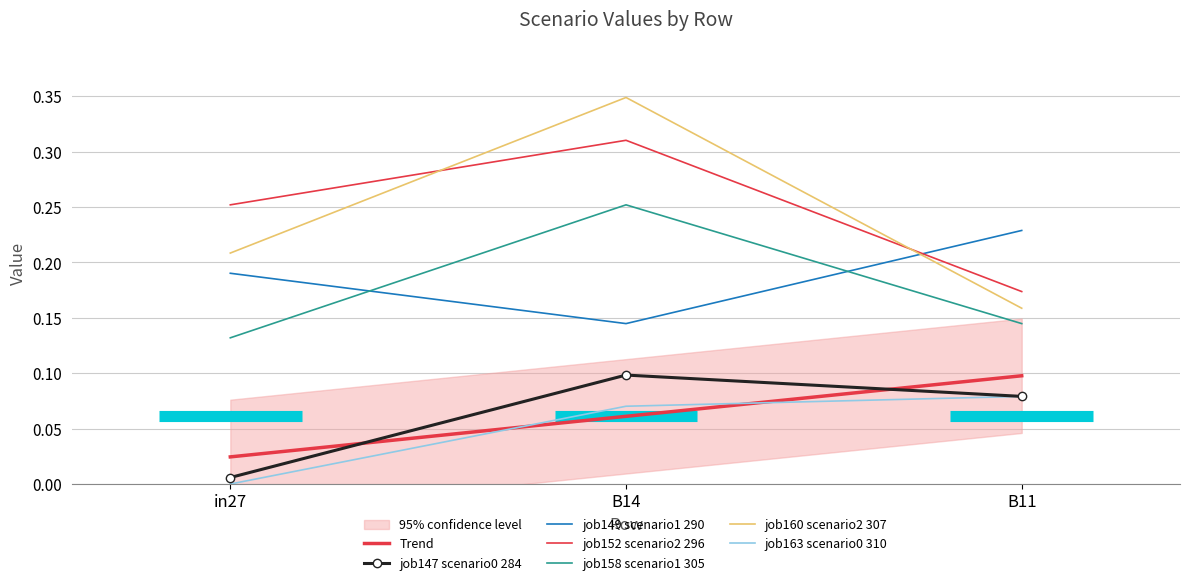

Which series changed the most between in27 and B14?

job160_scenario2_307